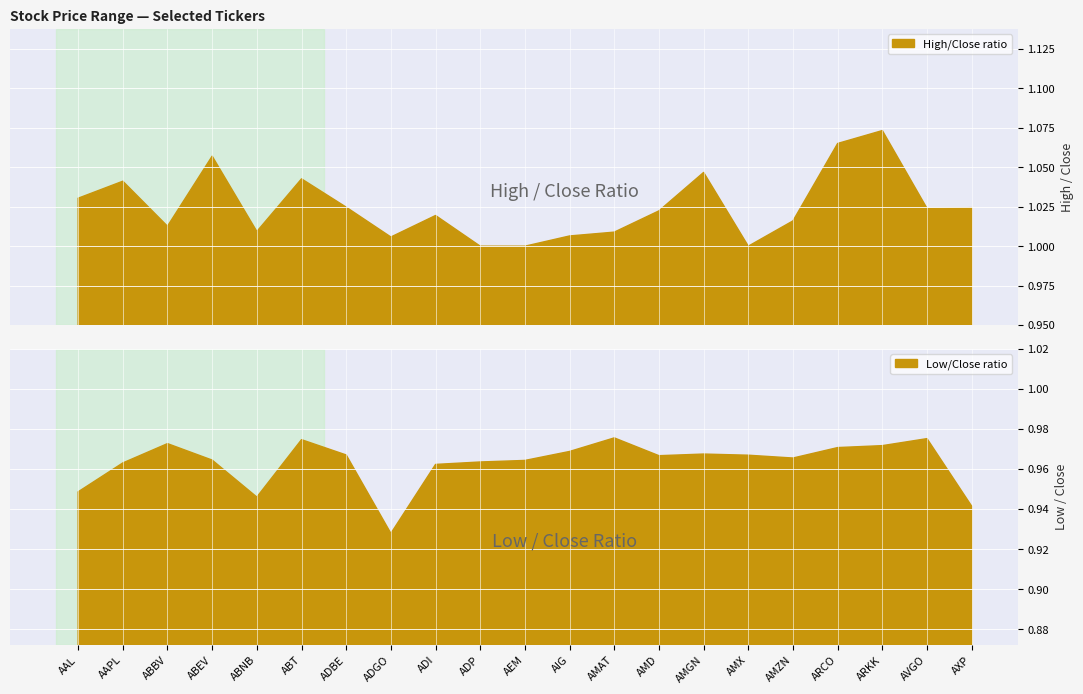

The value of Low/Close ratio at ABNB is 0.3. True or false?

False